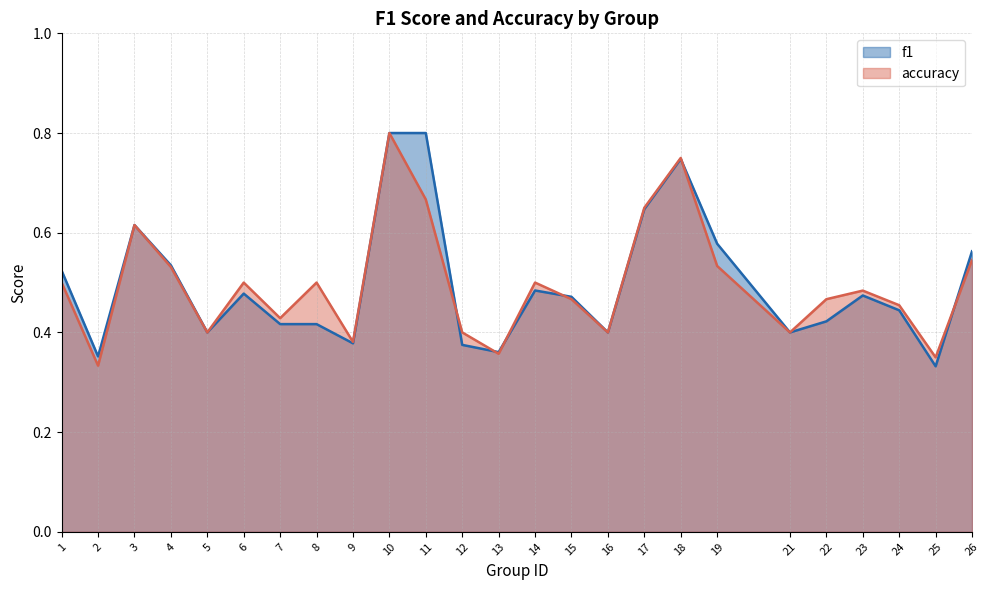

True or false: accuracy has more than 1 points higher than both neighbors.

True